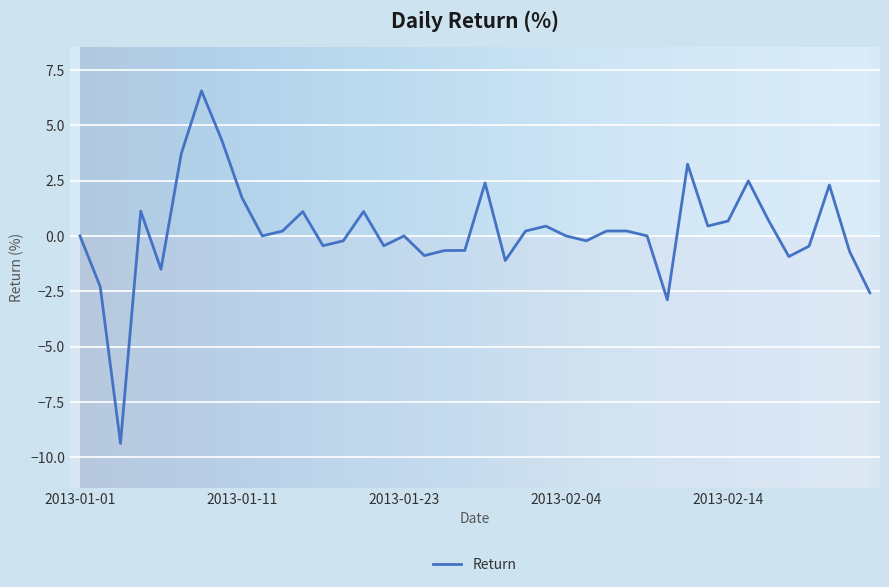

What is the maximum value shown in the chart?

6.6